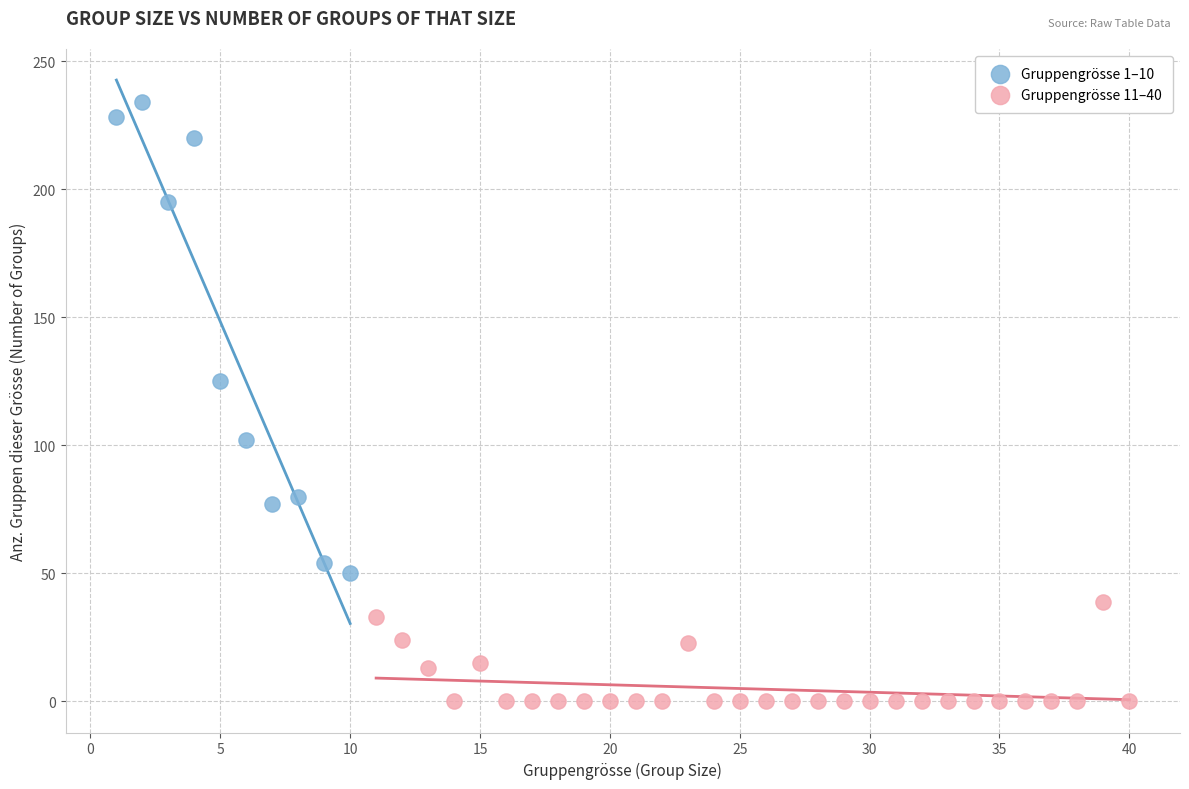

Which series has the largest Y range (max minus min)?

Gruppengrösse 1–10